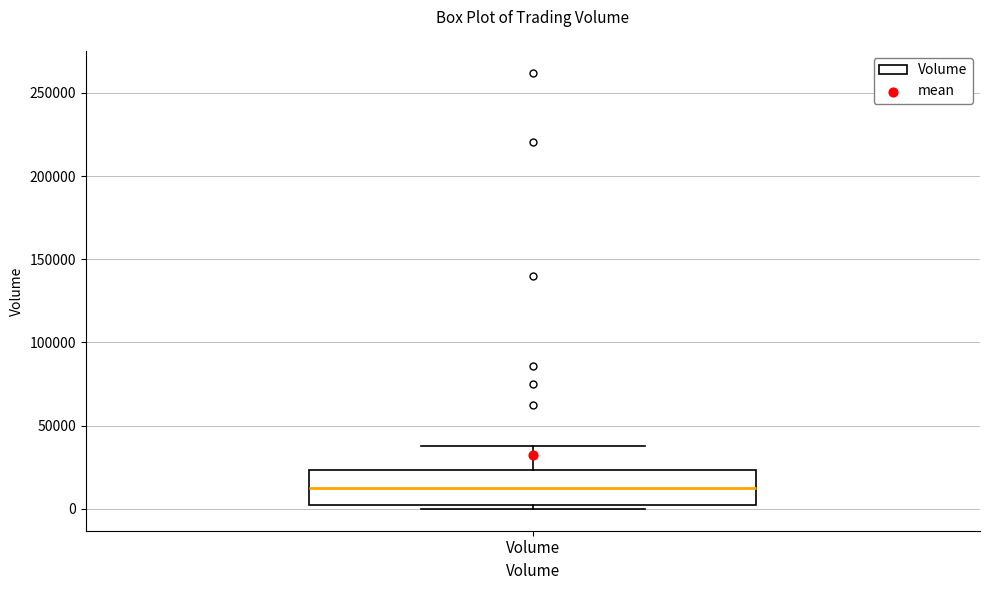

Read this box plot against the y-axis: the position of the median line, the range covered by the box, and the ends of both whiskers. The values are not printed on the chart, so give them approximately, as read against the axis.

median 10000, box 0 to 25000, whiskers 0 (just below the box's lower edge) to 40000